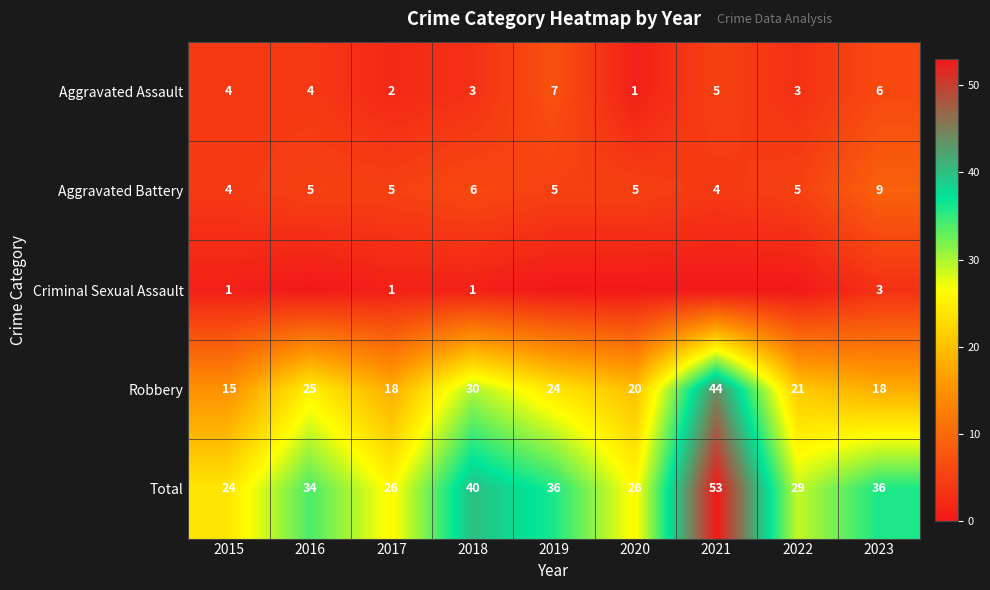

What is the sum of the Robbery values at 2016 and 2023?

43